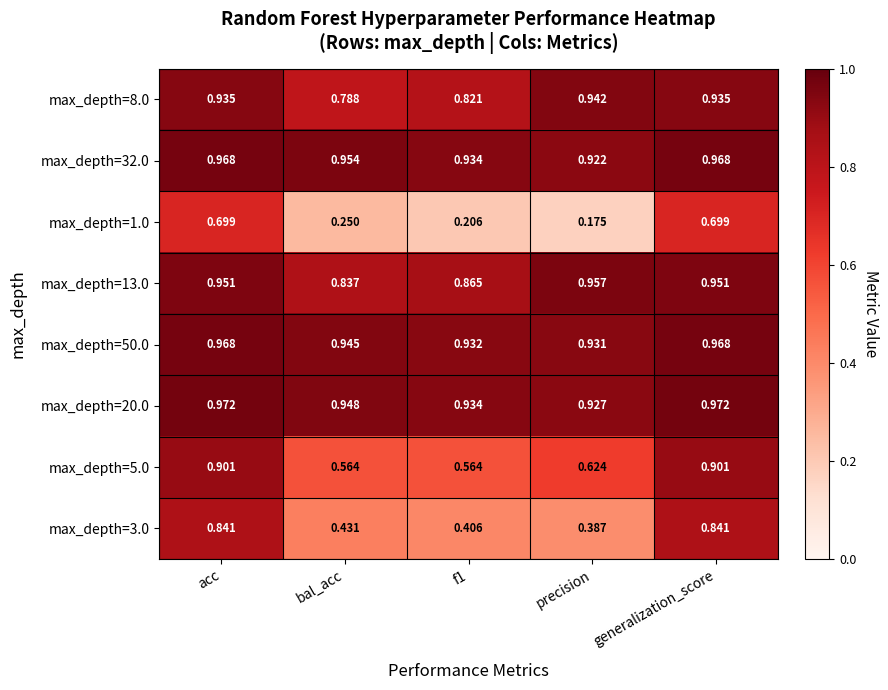

At which label does max_depth=13.0 reach its peak?

precision